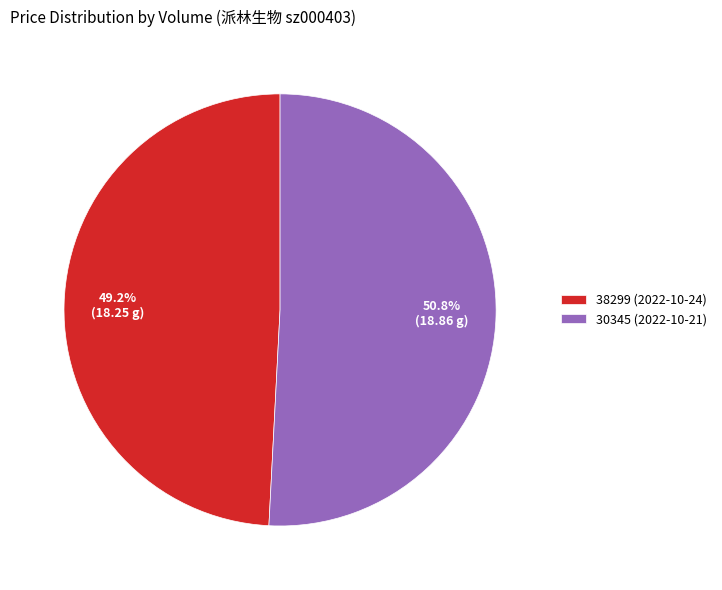

The 30345 slice represents 51% of the pie. True or false?

True